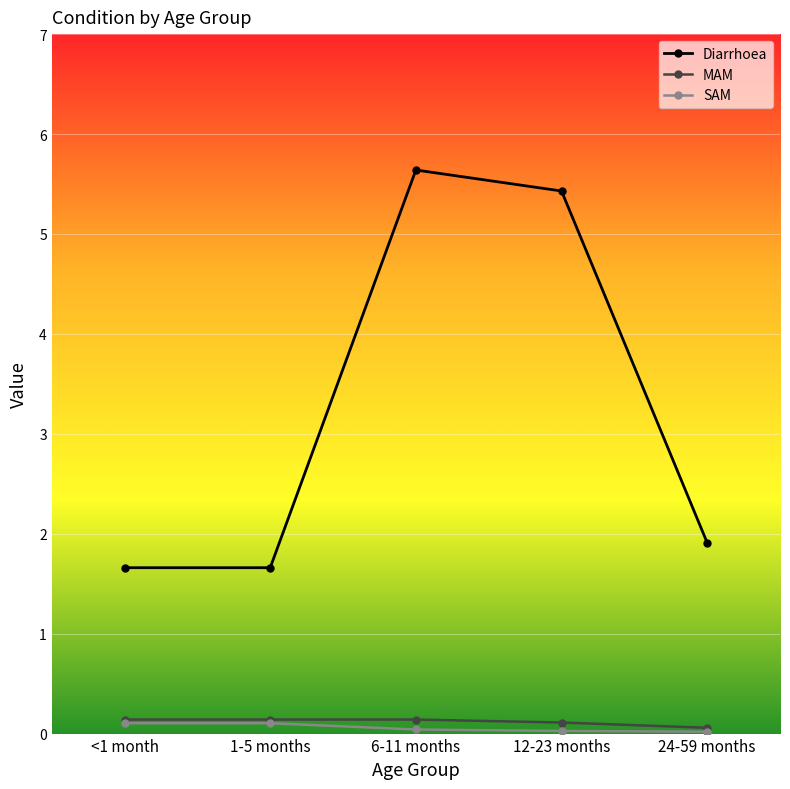

Is it true that SAM equals 0.0 at 24-59 months?

True